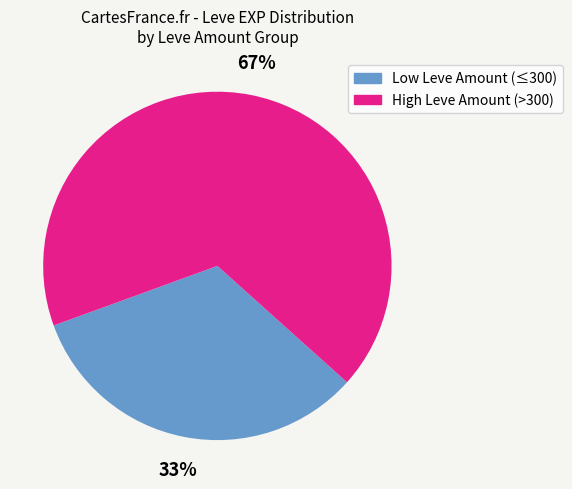

Count the number of slices in the pie.

2